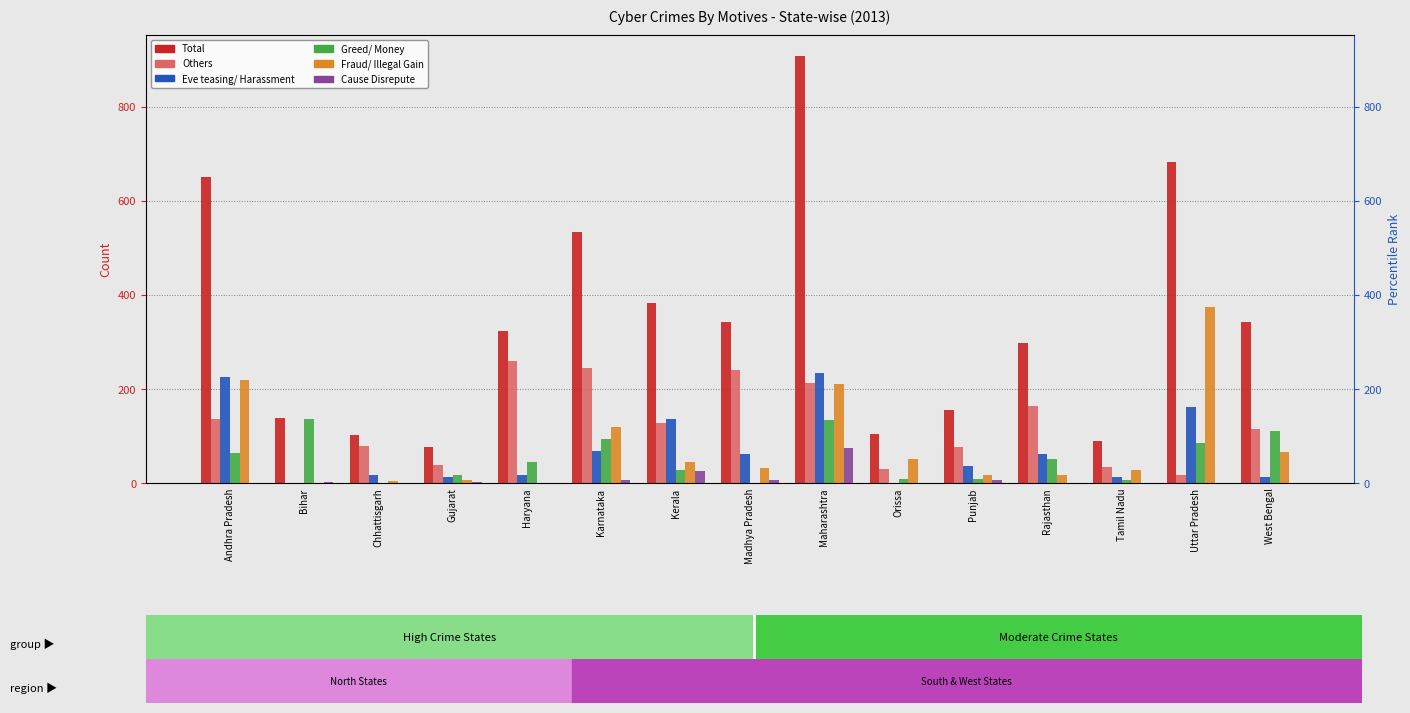

Are the bars grouped side by side (vs. stacked)?

Yes